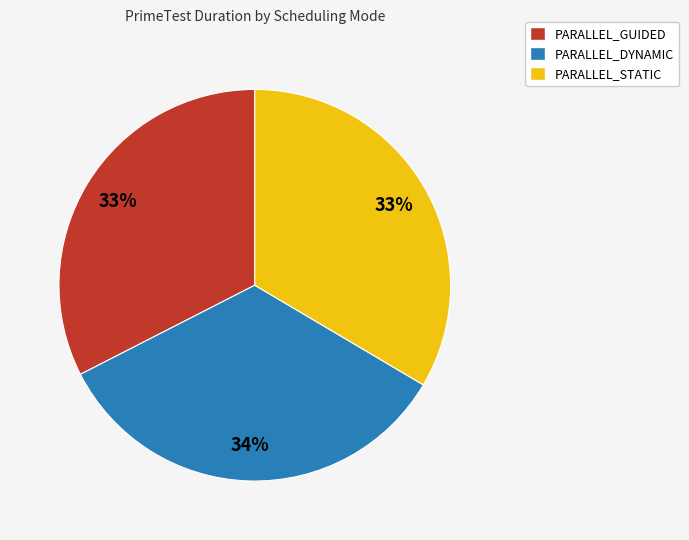

Does PARALLEL_STATIC represent more than half of the total?

No